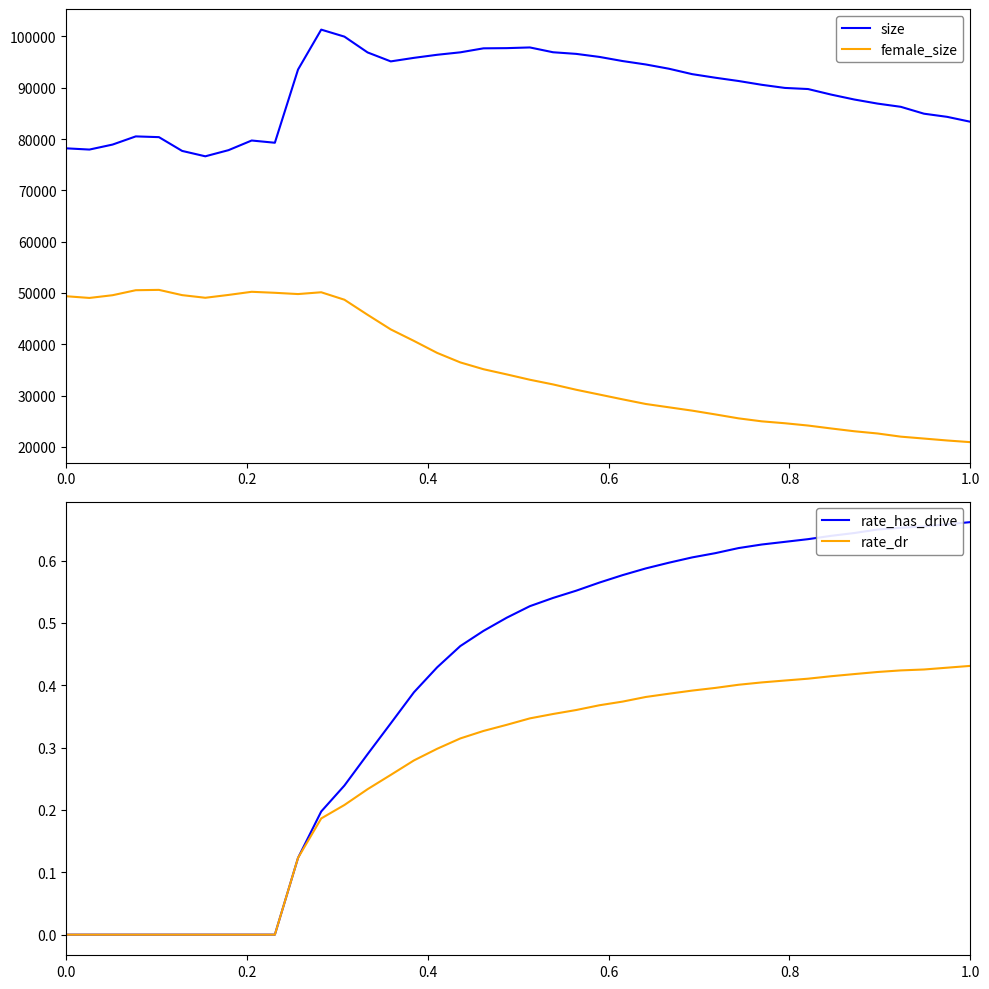

What is the maximum value for female_size?

50608